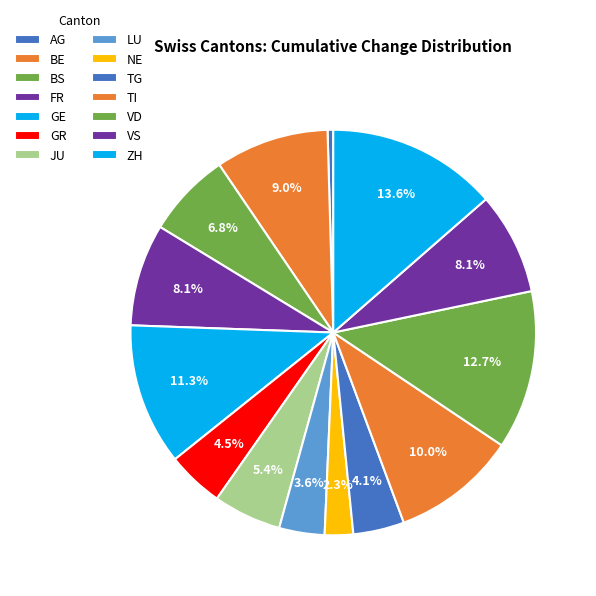

How many slices are in this pie chart?

14